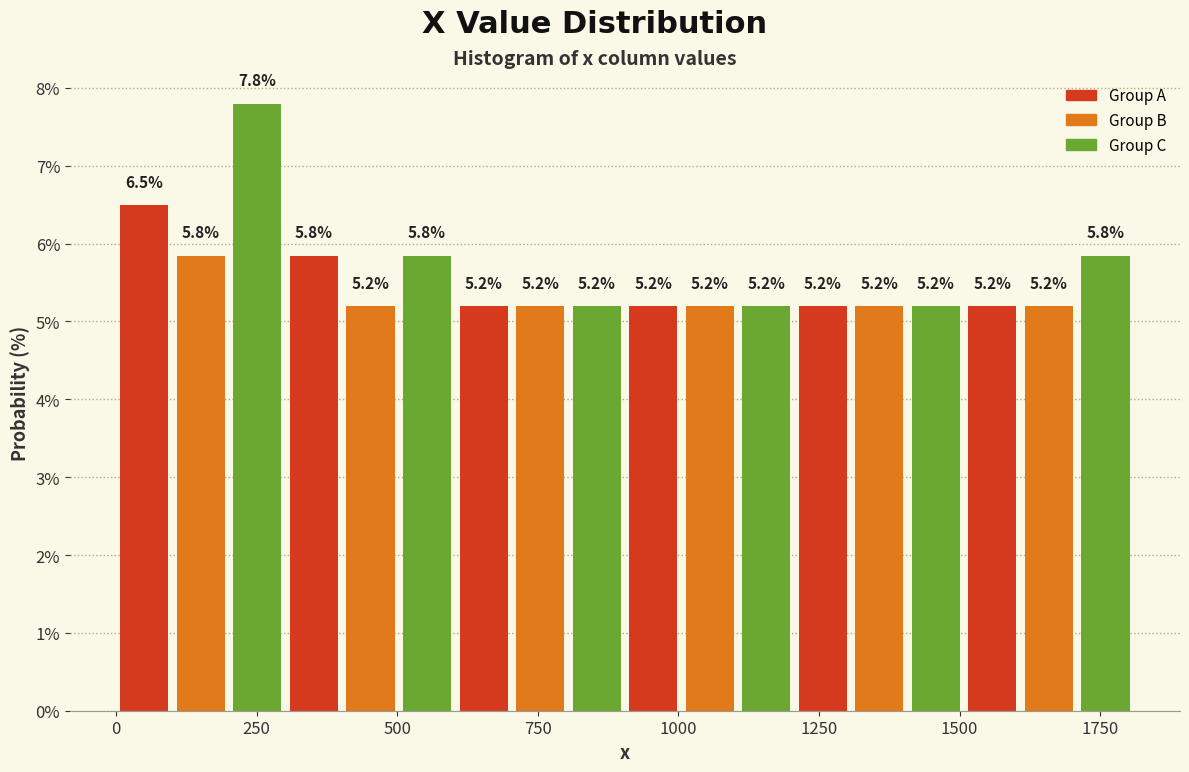

Around what value on the x-axis is the tallest bar? Give the approximate position of its centre, as read against the axis.

250